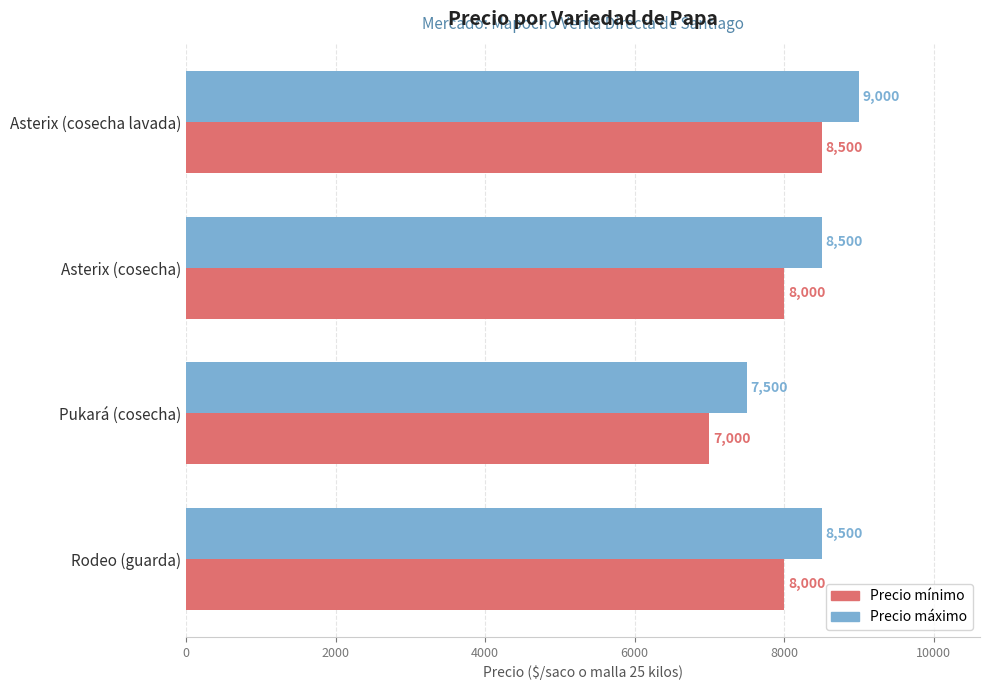

The Precio mínimo series shows 7000 at Pukará (cosecha). True or false?

True